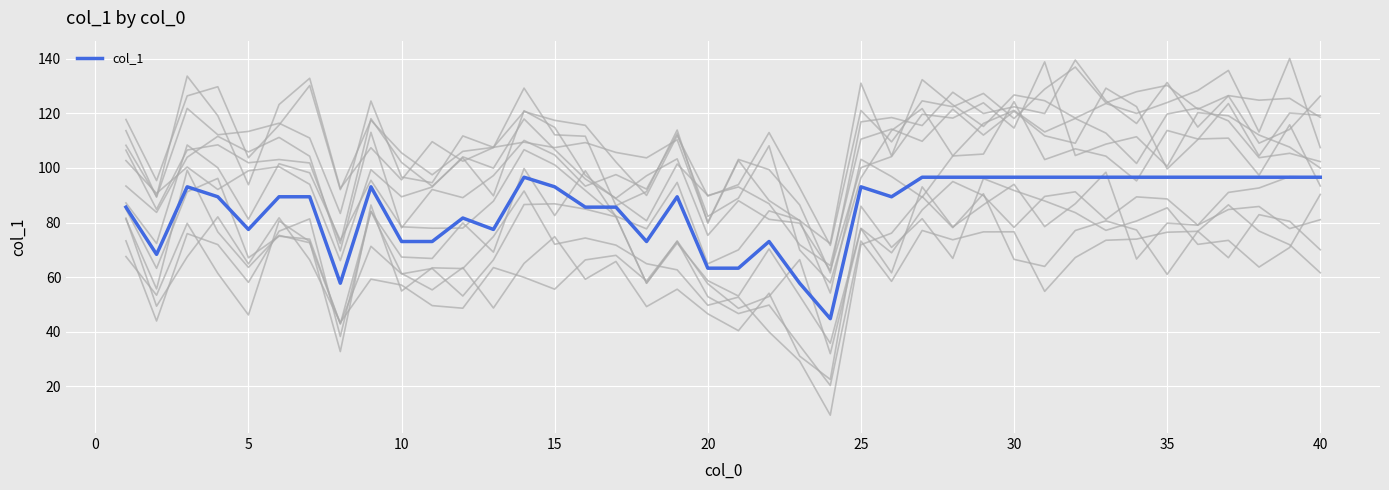

What is the highest value of the col_1 series?

96.6